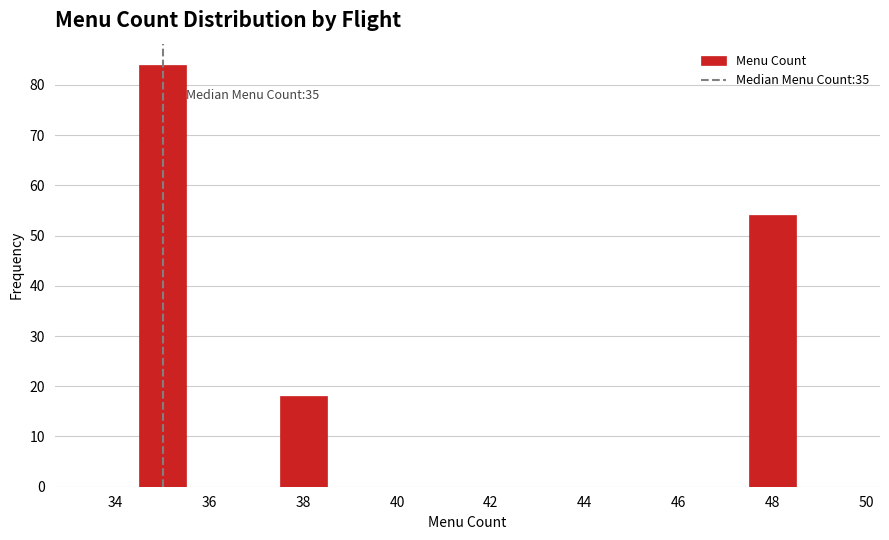

Which range on the x-axis has the tallest bar?

34.5 to 35.5